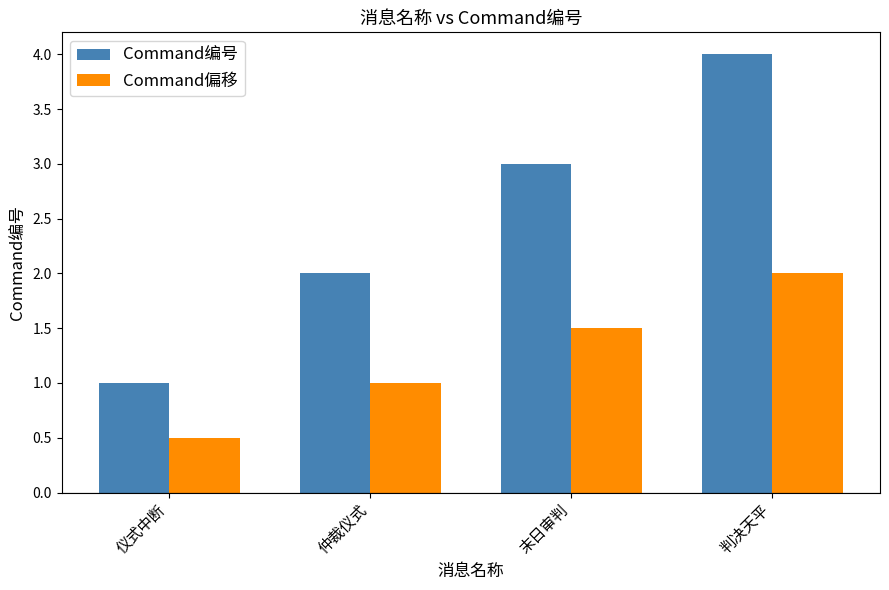

How many bars are there in each group?

2